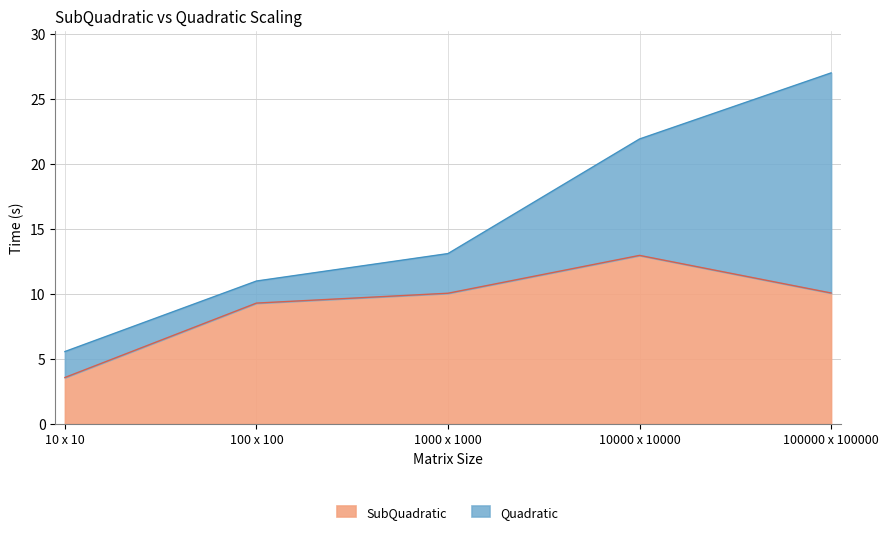

Reading right to left, list all the values displayed in this chart.

SubQuadratic: 10.1	13.0	10.1	9.3	3.6
Quadratic: 27.0	21.9	13.1	11.0	5.6